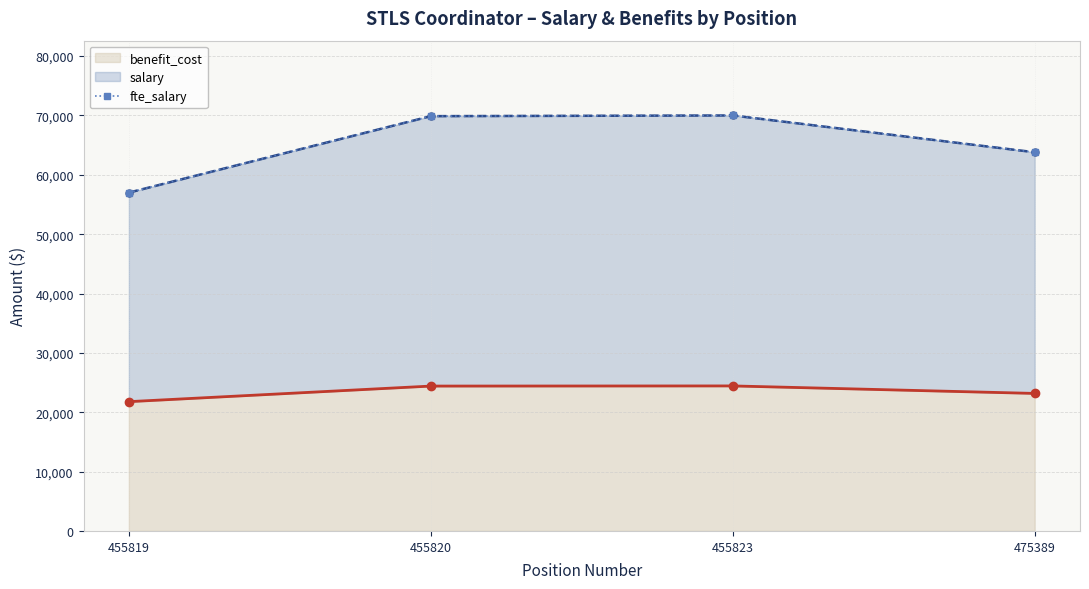

What is the average value of the fte_salary series?

65170.5